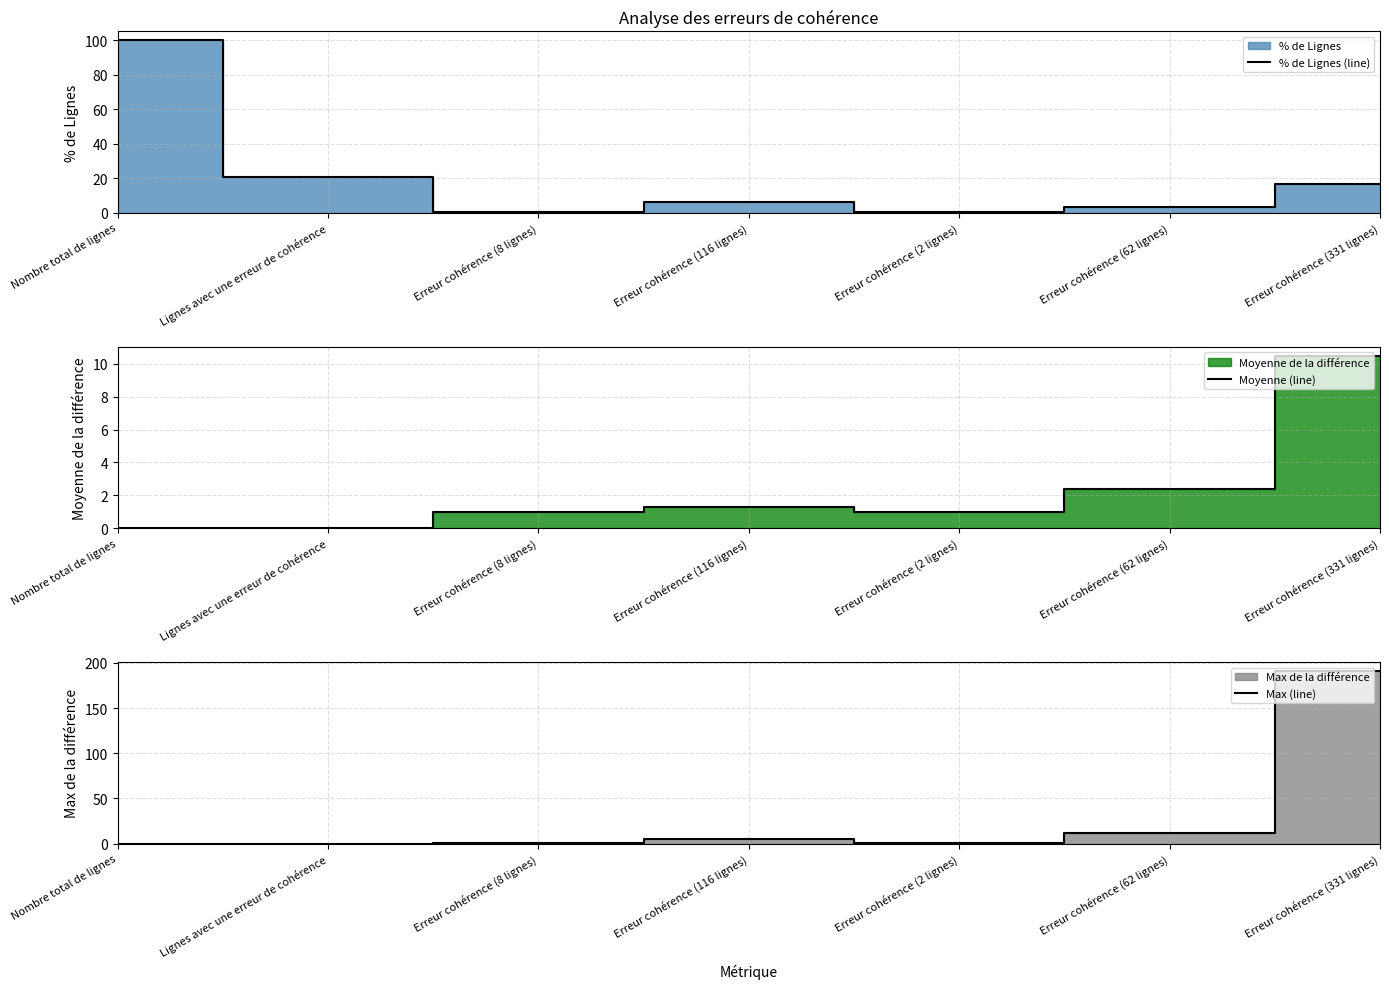

True or false: Max (line) and Moyenne (line) cross at least once.

False